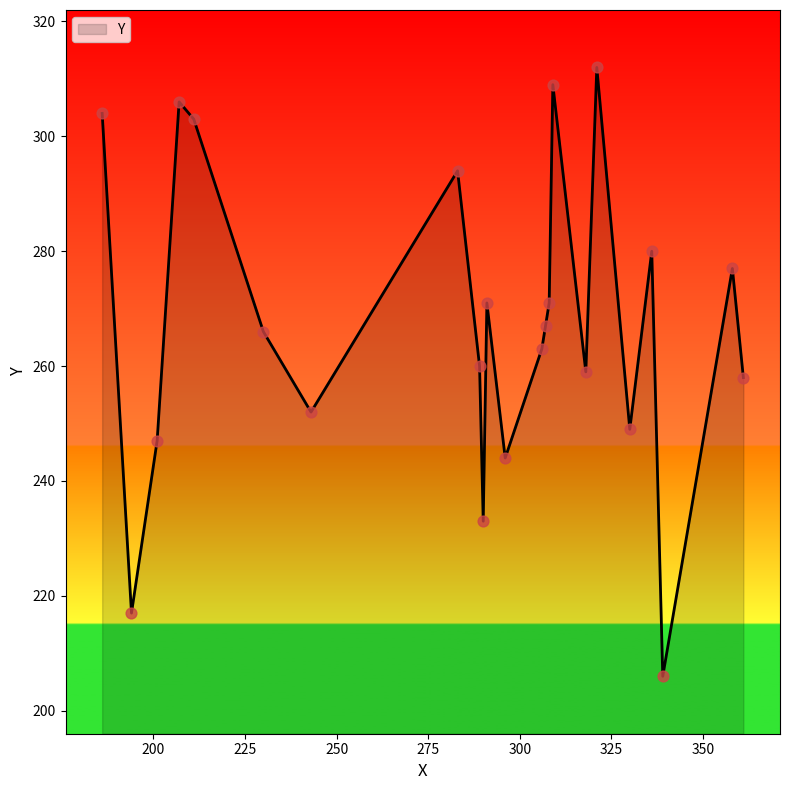

What is the greatest value displayed?

312